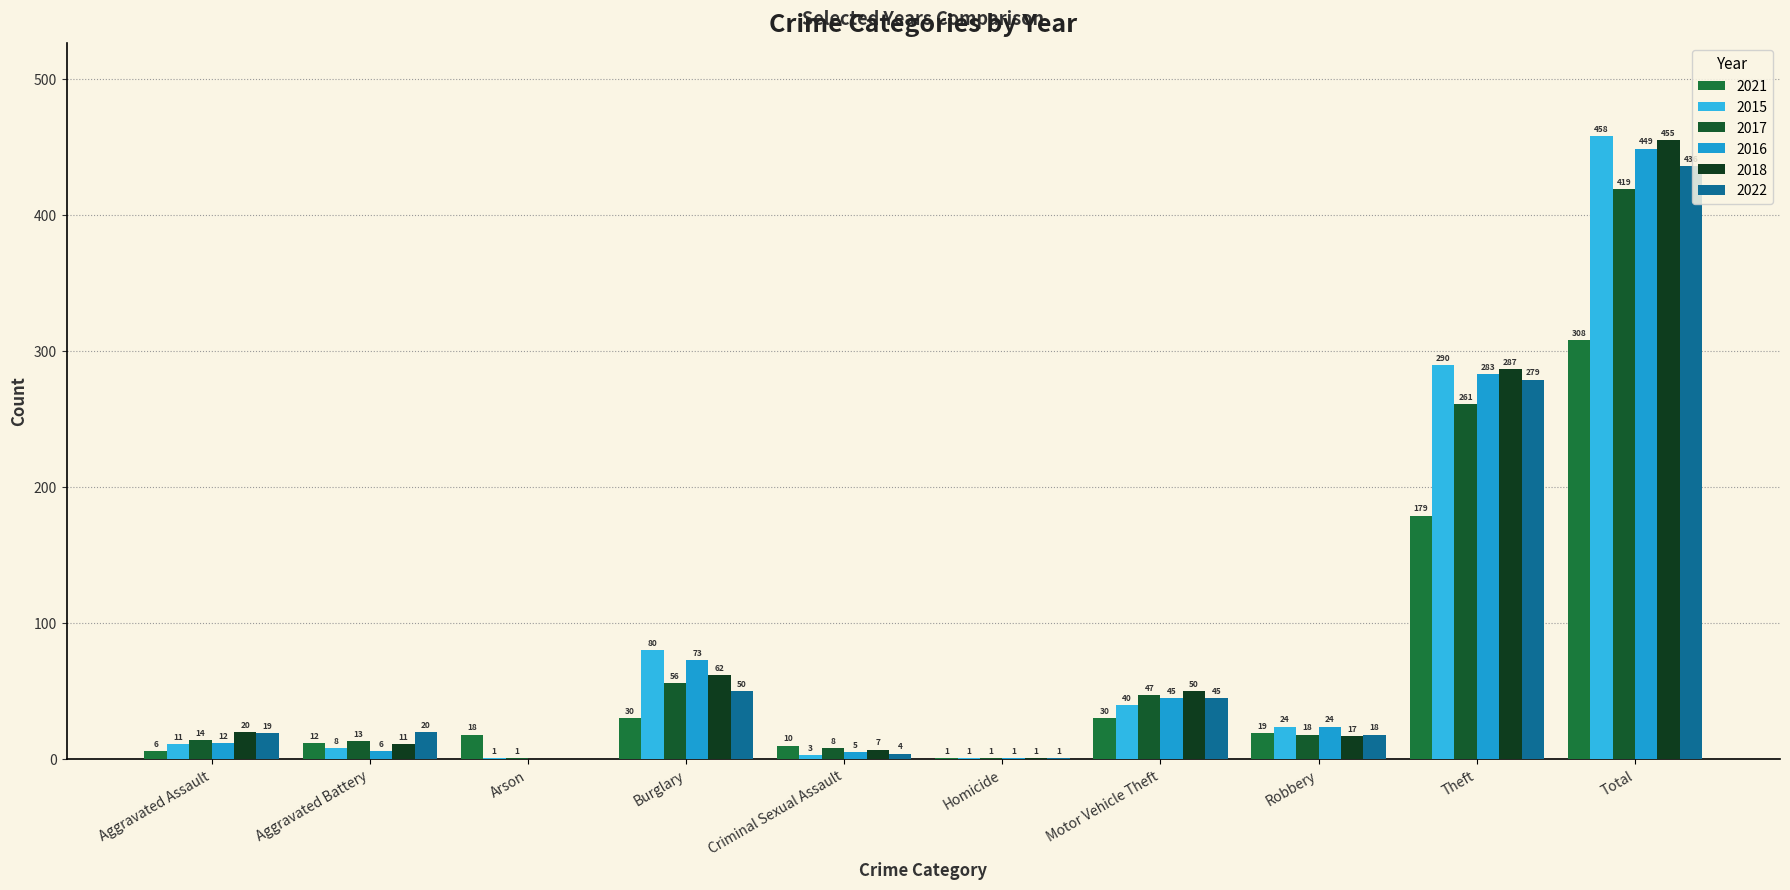

Are the bars horizontal?

No